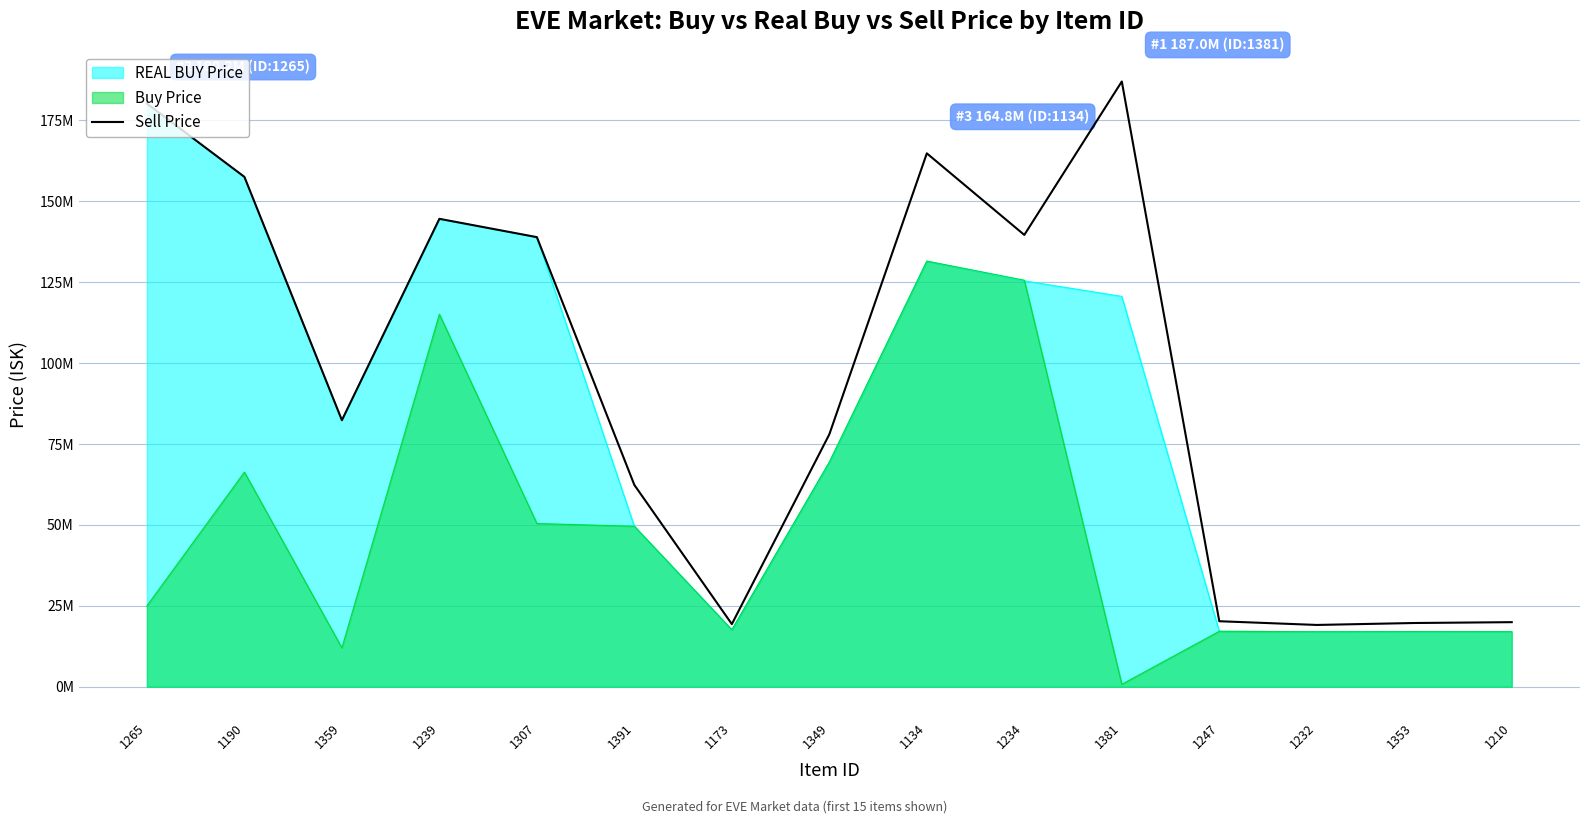

What is the label of the 5th point from the left?

1307